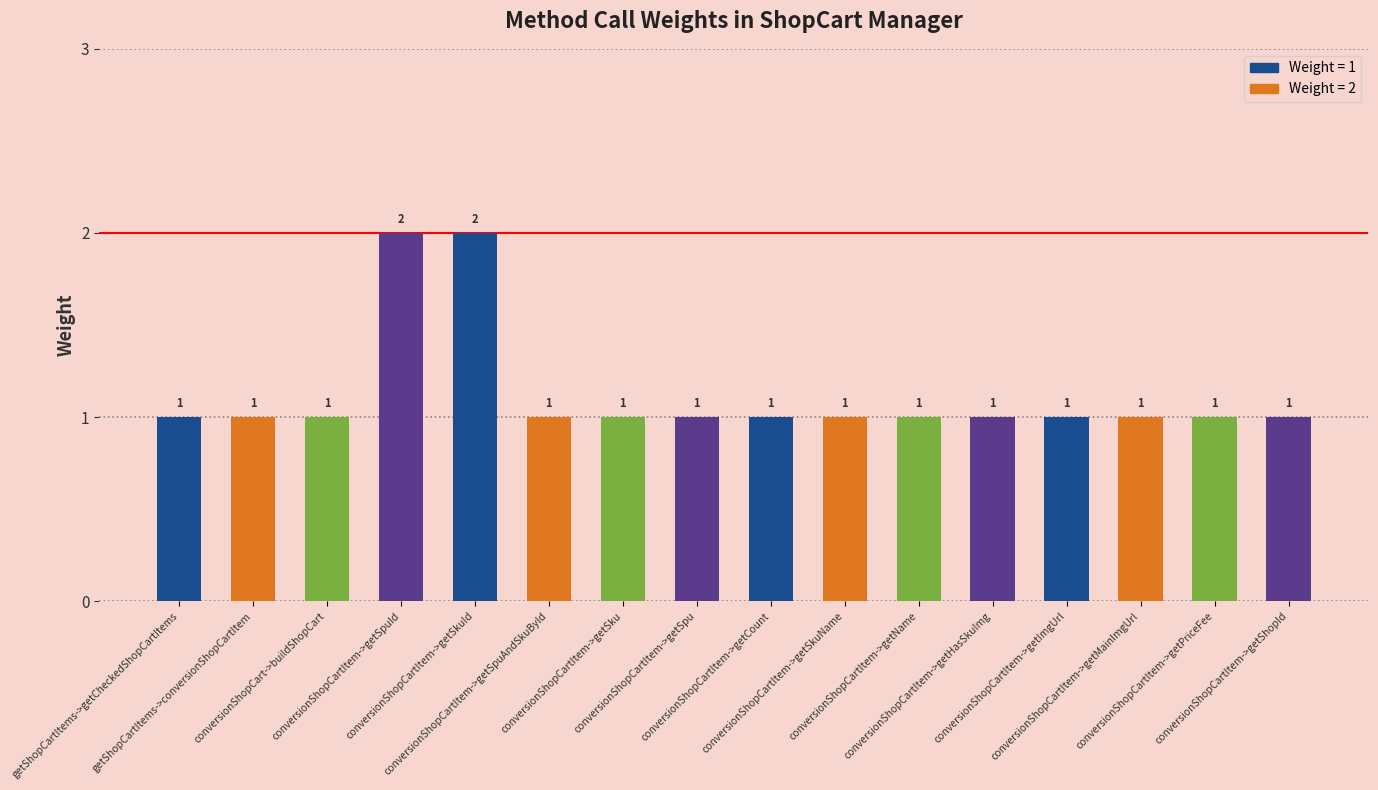

What is the value of the 12th bar from the left?

1